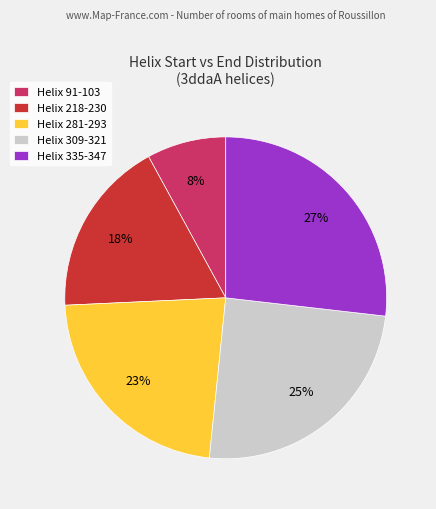

To the nearest percent, what is the difference between the largest and smallest slice percentages?

19%